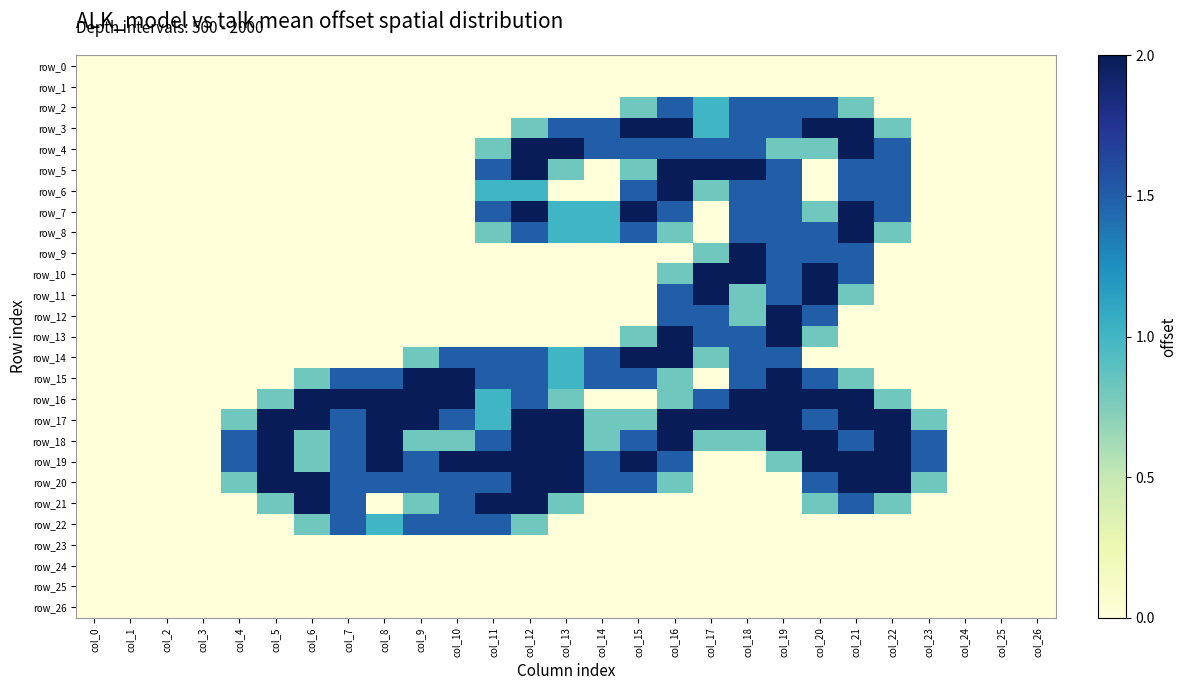

Reading left to right, list all the values displayed in this chart.

row_0: 0.0	0.0	0.0	0.0	0.0	0.0	0.0	0.0	0.0	0.0	0.0	0.0	0.0	0.0	0.0	0.0	0.0	0.0	0.0	0.0	0.0	0.0	0.0	0.0	0.0	0.0	0.0
row_1: 0.0	0.0	0.0	0.0	0.0	0.0	0.0	0.0	0.0	0.0	0.0	0.0	0.0	0.0	0.0	0.0	0.0	0.0	0.0	0.0	0.0	0.0	0.0	0.0	0.0	0.0	0.0
row_2: 0.0	0.0	0.0	0.0	0.0	0.0	0.0	0.0	0.0	0.0	0.0	0.0	0.0	0.0	0.0	0.8	1.5	1.0	1.5	1.5	1.5	0.8	0.0	0.0	0.0	0.0	0.0
row_3: 0.0	0.0	0.0	0.0	0.0	0.0	0.0	0.0	0.0	0.0	0.0	0.0	0.8	1.5	1.5	2.0	2.0	1.0	1.5	1.5	2.0	2.0	0.8	0.0	0.0	0.0	0.0
row_4: 0.0	0.0	0.0	0.0	0.0	0.0	0.0	0.0	0.0	0.0	0.0	0.8	2.0	2.0	1.5	1.5	1.5	1.5	1.5	0.8	0.8	2.0	1.5	0.0	0.0	0.0	0.0
row_5: 0.0	0.0	0.0	0.0	0.0	0.0	0.0	0.0	0.0	0.0	0.0	1.5	2.0	0.8	0.0	0.8	2.0	2.0	2.0	1.5	0.0	1.5	1.5	0.0	0.0	0.0	0.0
row_6: 0.0	0.0	0.0	0.0	0.0	0.0	0.0	0.0	0.0	0.0	0.0	1.0	1.0	0.0	0.0	1.5	2.0	0.8	1.5	1.5	0.0	1.5	1.5	0.0	0.0	0.0	0.0
row_7: 0.0	0.0	0.0	0.0	0.0	0.0	0.0	0.0	0.0	0.0	0.0	1.5	2.0	1.0	1.0	2.0	1.5	0.0	1.5	1.5	0.8	2.0	1.5	0.0	0.0	0.0	0.0
row_8: 0.0	0.0	0.0	0.0	0.0	0.0	0.0	0.0	0.0	0.0	0.0	0.8	1.5	1.0	1.0	1.5	0.8	0.0	1.5	1.5	1.5	2.0	0.8	0.0	0.0	0.0	0.0
row_9: 0.0	0.0	0.0	0.0	0.0	0.0	0.0	0.0	0.0	0.0	0.0	0.0	0.0	0.0	0.0	0.0	0.0	0.8	2.0	1.5	1.5	1.5	0.0	0.0	0.0	0.0	0.0
row_10: 0.0	0.0	0.0	0.0	0.0	0.0	0.0	0.0	0.0	0.0	0.0	0.0	0.0	0.0	0.0	0.0	0.8	2.0	2.0	1.5	2.0	1.5	0.0	0.0	0.0	0.0	0.0
row_11: 0.0	0.0	0.0	0.0	0.0	0.0	0.0	0.0	0.0	0.0	0.0	0.0	0.0	0.0	0.0	0.0	1.5	2.0	0.8	1.5	2.0	0.8	0.0	0.0	0.0	0.0	0.0
row_12: 0.0	0.0	0.0	0.0	0.0	0.0	0.0	0.0	0.0	0.0	0.0	0.0	0.0	0.0	0.0	0.0	1.5	1.5	0.8	2.0	1.5	0.0	0.0	0.0	0.0	0.0	0.0
row_13: 0.0	0.0	0.0	0.0	0.0	0.0	0.0	0.0	0.0	0.0	0.0	0.0	0.0	0.0	0.0	0.8	2.0	1.5	1.5	2.0	0.8	0.0	0.0	0.0	0.0	0.0	0.0
row_14: 0.0	0.0	0.0	0.0	0.0	0.0	0.0	0.0	0.0	0.8	1.5	1.5	1.5	1.0	1.5	2.0	2.0	0.8	1.5	1.5	0.0	0.0	0.0	0.0	0.0	0.0	0.0
row_15: 0.0	0.0	0.0	0.0	0.0	0.0	0.8	1.5	1.5	2.0	2.0	1.5	1.5	1.0	1.5	1.5	0.8	0.0	1.5	2.0	1.5	0.8	0.0	0.0	0.0	0.0	0.0
row_16: 0.0	0.0	0.0	0.0	0.0	0.8	2.0	2.0	2.0	2.0	2.0	1.0	1.5	0.8	0.0	0.0	0.8	1.5	2.0	2.0	2.0	2.0	0.8	0.0	0.0	0.0	0.0
row_17: 0.0	0.0	0.0	0.0	0.8	2.0	2.0	1.5	2.0	2.0	1.5	1.0	2.0	2.0	0.8	0.8	2.0	2.0	2.0	2.0	1.5	2.0	2.0	0.8	0.0	0.0	0.0
row_18: 0.0	0.0	0.0	0.0	1.5	2.0	0.8	1.5	2.0	0.8	0.8	1.5	2.0	2.0	0.8	1.5	2.0	0.8	0.8	2.0	2.0	1.5	2.0	1.5	0.0	0.0	0.0
row_19: 0.0	0.0	0.0	0.0	1.5	2.0	0.8	1.5	2.0	1.5	2.0	2.0	2.0	2.0	1.5	2.0	1.5	0.0	0.0	0.8	2.0	2.0	2.0	1.5	0.0	0.0	0.0
row_20: 0.0	0.0	0.0	0.0	0.8	2.0	2.0	1.5	1.5	1.5	1.5	1.5	2.0	2.0	1.5	1.5	0.8	0.0	0.0	0.0	1.5	2.0	2.0	0.8	0.0	0.0	0.0
row_21: 0.0	0.0	0.0	0.0	0.0	0.8	2.0	1.5	0.0	0.8	1.5	2.0	2.0	0.8	0.0	0.0	0.0	0.0	0.0	0.0	0.8	1.5	0.8	0.0	0.0	0.0	0.0
row_22: 0.0	0.0	0.0	0.0	0.0	0.0	0.8	1.5	1.0	1.5	1.5	1.5	0.8	0.0	0.0	0.0	0.0	0.0	0.0	0.0	0.0	0.0	0.0	0.0	0.0	0.0	0.0
row_23: 0.0	0.0	0.0	0.0	0.0	0.0	0.0	0.0	0.0	0.0	0.0	0.0	0.0	0.0	0.0	0.0	0.0	0.0	0.0	0.0	0.0	0.0	0.0	0.0	0.0	0.0	0.0
row_24: 0.0	0.0	0.0	0.0	0.0	0.0	0.0	0.0	0.0	0.0	0.0	0.0	0.0	0.0	0.0	0.0	0.0	0.0	0.0	0.0	0.0	0.0	0.0	0.0	0.0	0.0	0.0
row_25: 0.0	0.0	0.0	0.0	0.0	0.0	0.0	0.0	0.0	0.0	0.0	0.0	0.0	0.0	0.0	0.0	0.0	0.0	0.0	0.0	0.0	0.0	0.0	0.0	0.0	0.0	0.0
row_26: 0.0	0.0	0.0	0.0	0.0	0.0	0.0	0.0	0.0	0.0	0.0	0.0	0.0	0.0	0.0	0.0	0.0	0.0	0.0	0.0	0.0	0.0	0.0	0.0	0.0	0.0	0.0